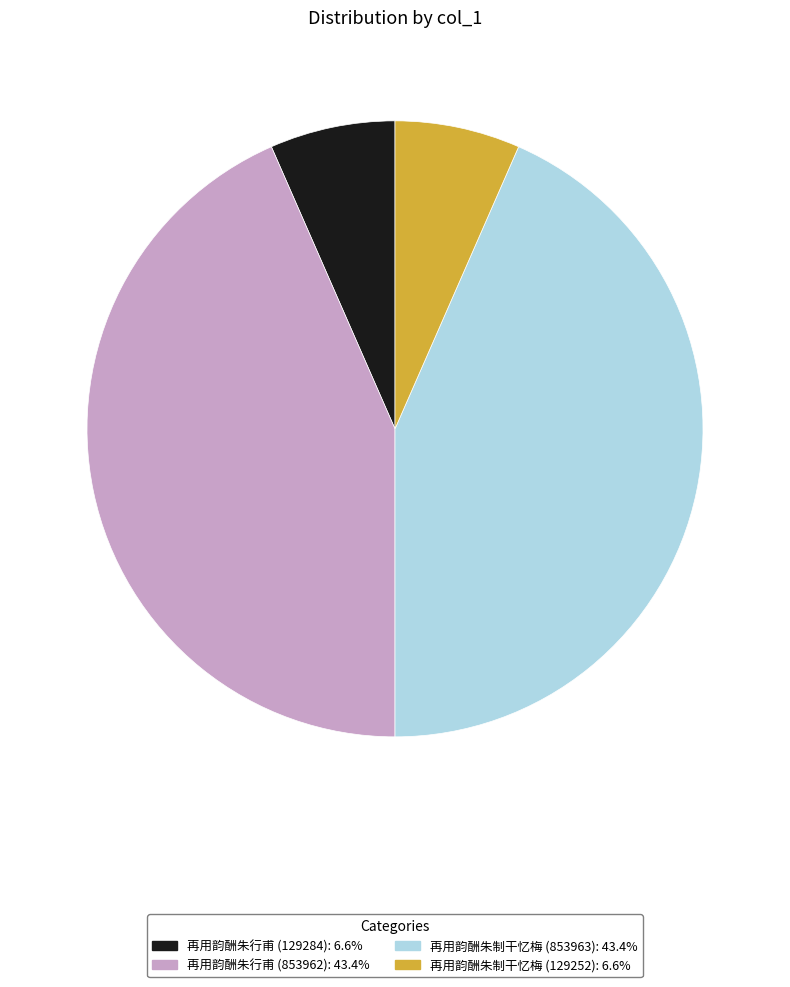

The 再用韵酬朱制干忆梅 (129252) slice represents 7% of the pie. True or false?

True